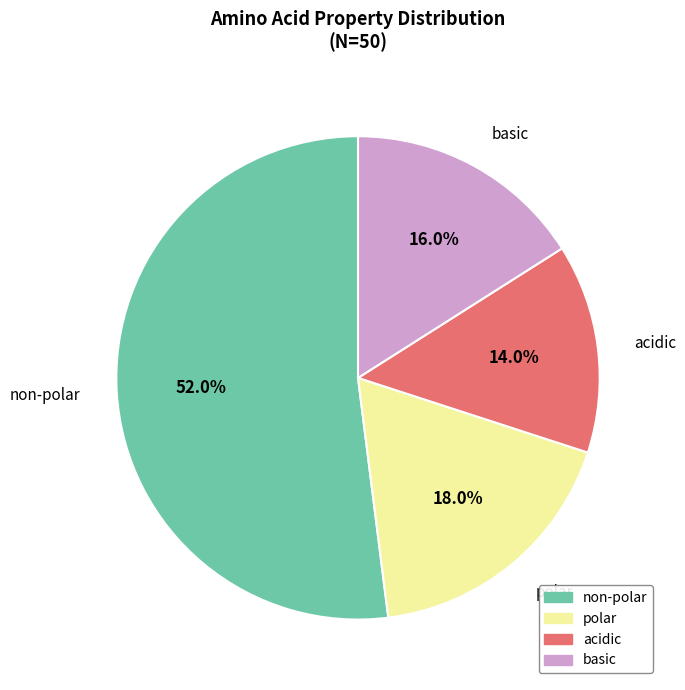

To the nearest percent, what is the difference between the largest and smallest slice percentages?

38%